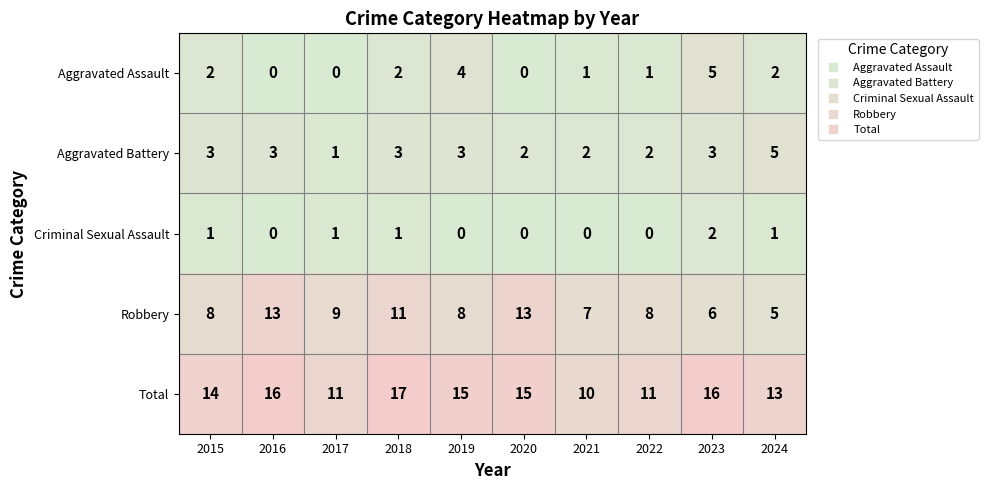

What is the sum of the Total values at 2018 and 2019?

32